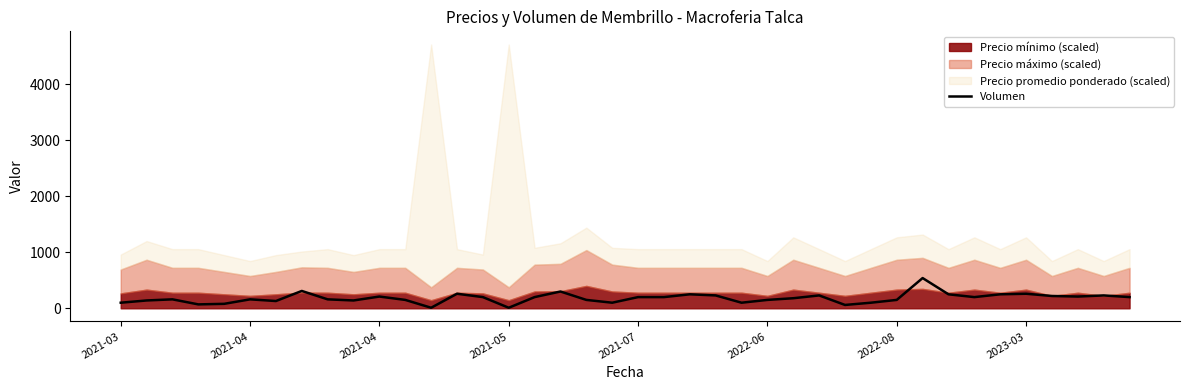

True or false: the data shows 72 at 14.

False